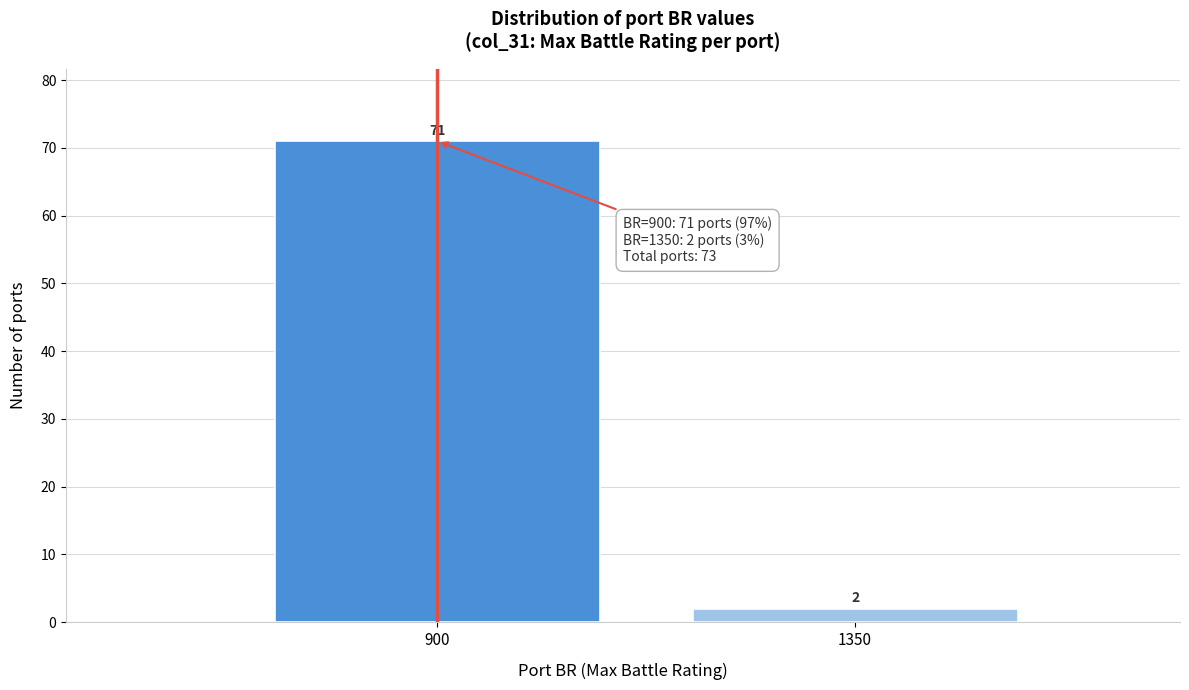

Reading left to right, what are all the values shown in this chart?

71	2